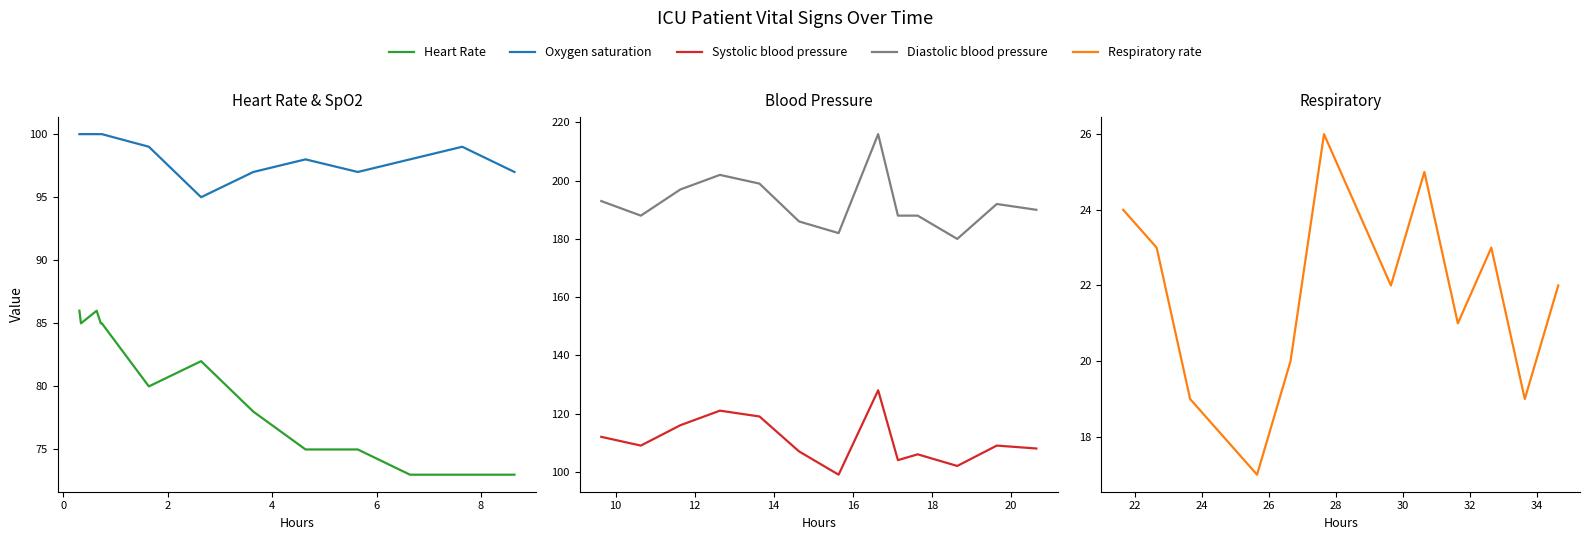

What is the total value across all series at 8?

495